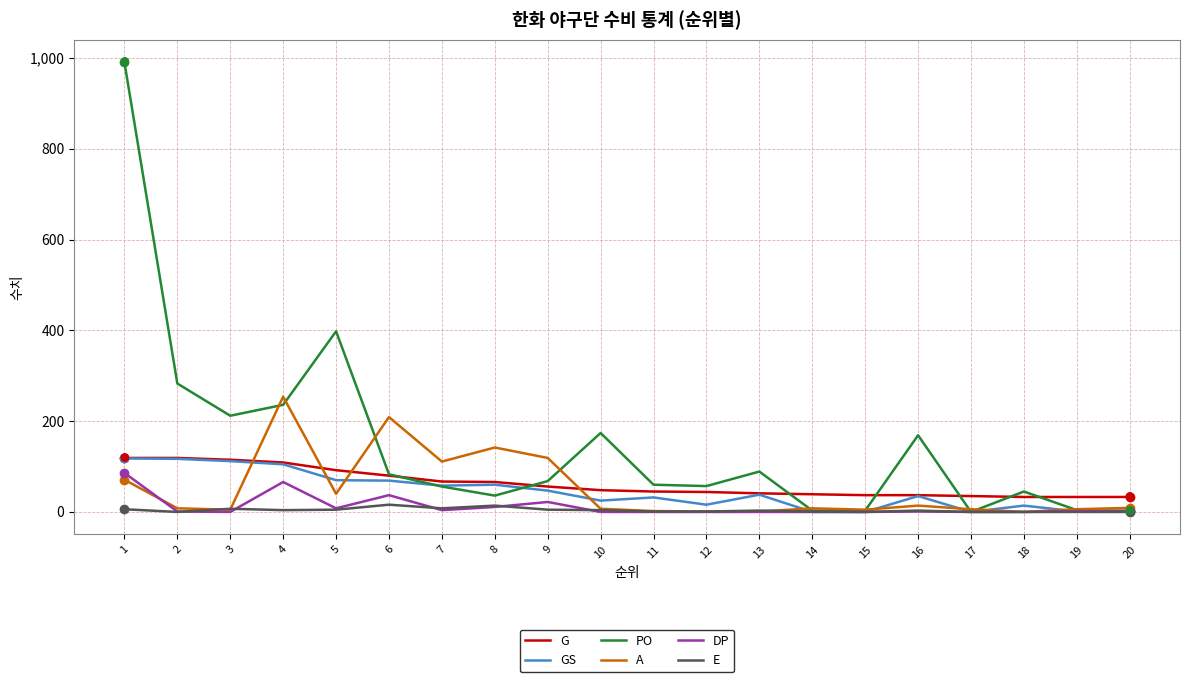

What is the difference between the highest and lowest values at 8?

131